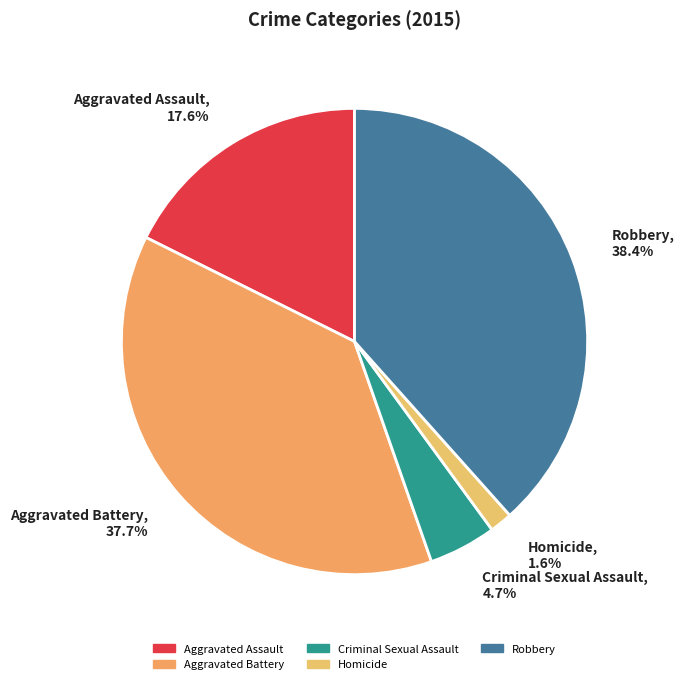

How many segments does this pie chart have?

5